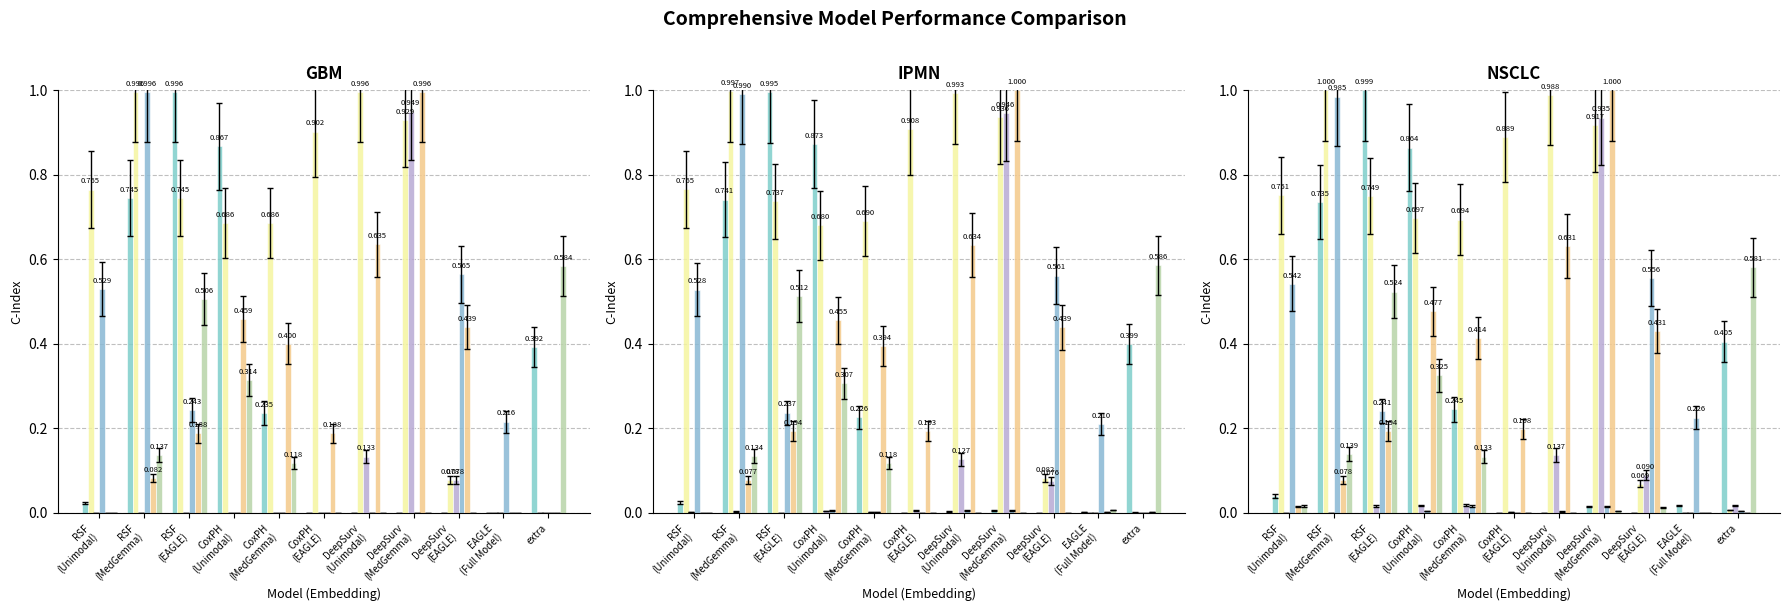

What is the total value across all series at CoxPH
(MedGemma)?

1.5